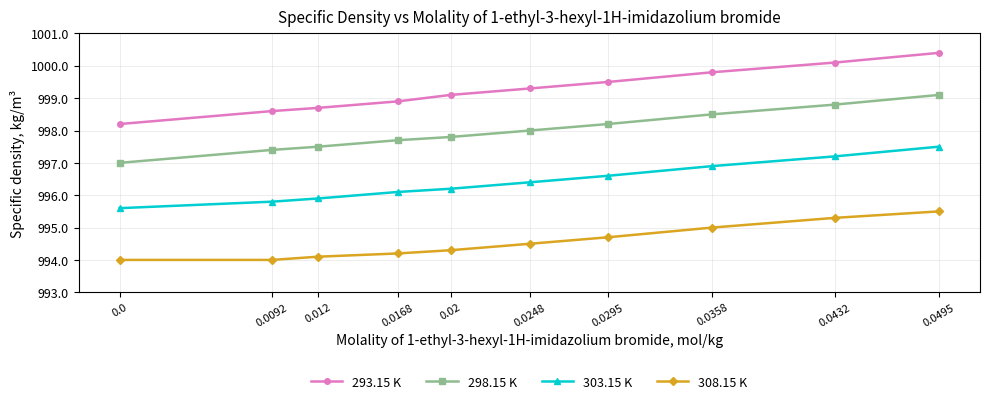

Which series has the largest range (max minus min)?

293.15 K